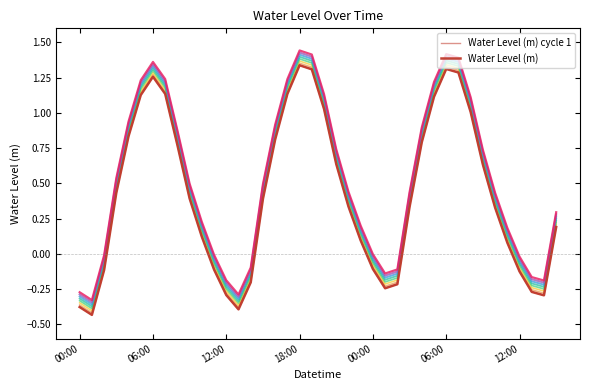

What is the label of the 39th point from the left?

38